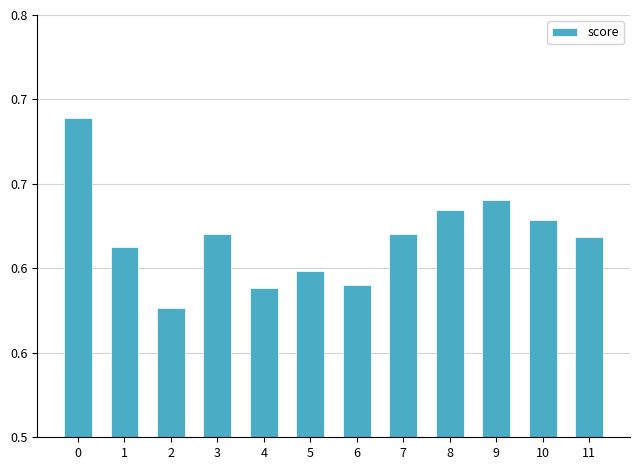

Count the values in the range 0 to 1.

12